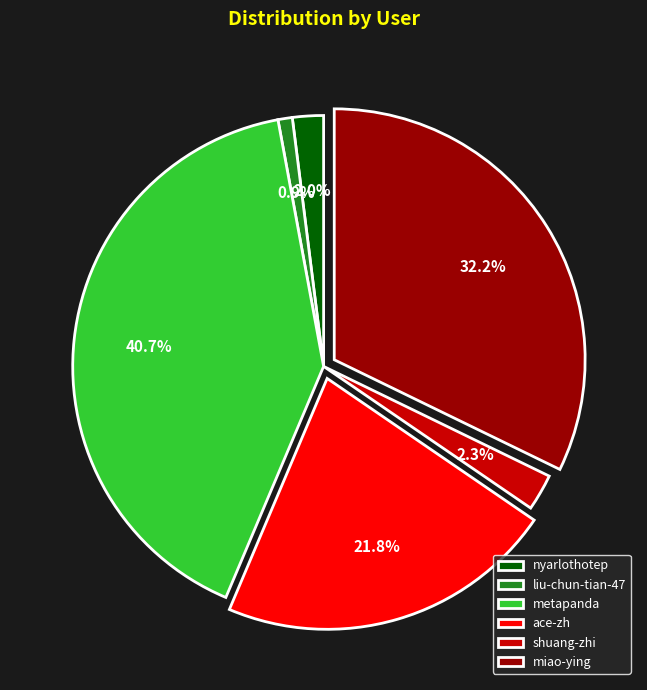

To the nearest percent, what is the combined percentage of metapanda and liu-chun-tian-47?

42%